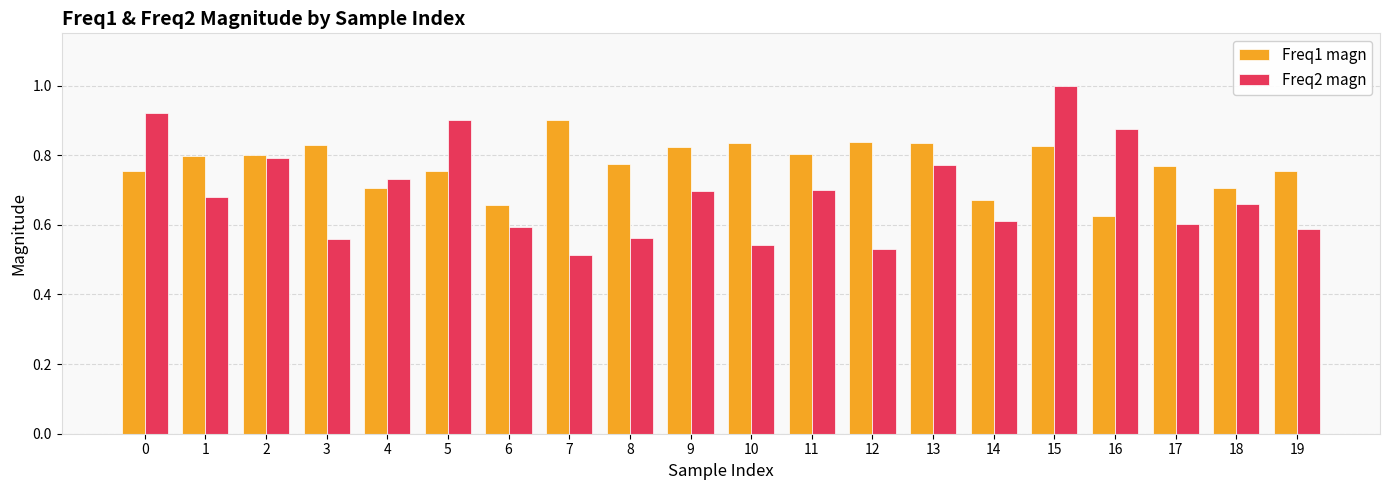

The value of Freq2 magn at 3 is 0.6. True or false?

True